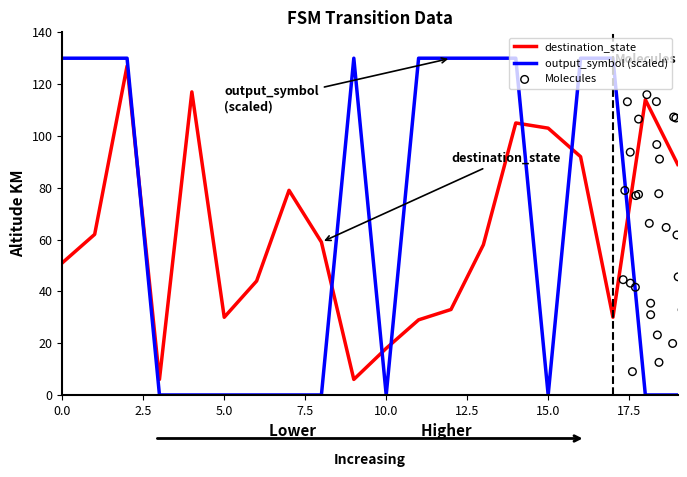

At which category is the sum across all series the highest?

2